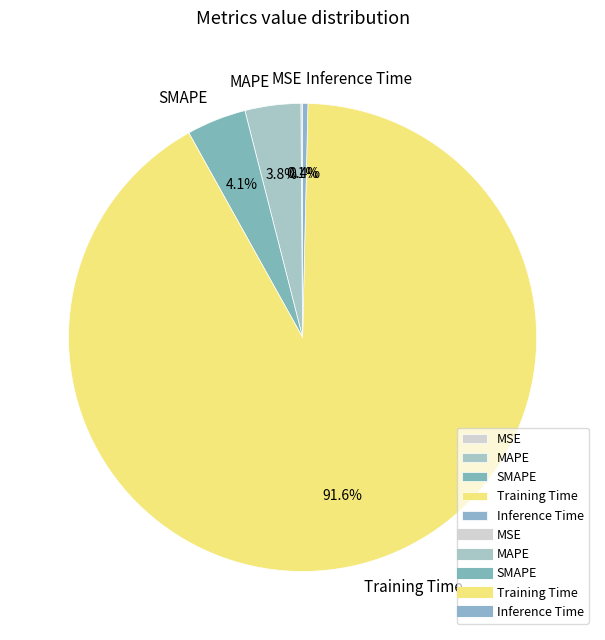

Which slice is the largest?

Training Time